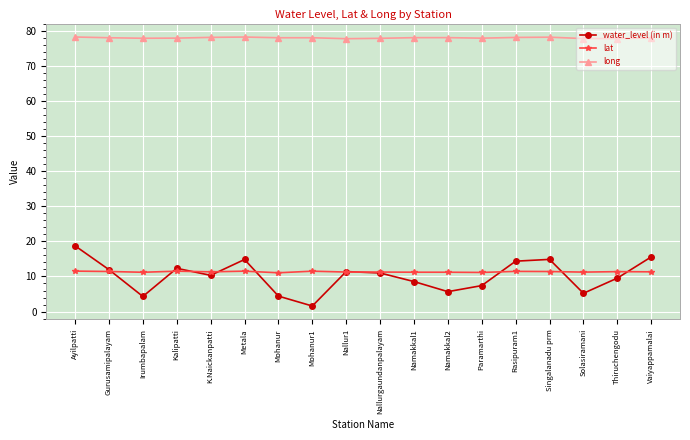

What position from the right is Mohanur1?

11